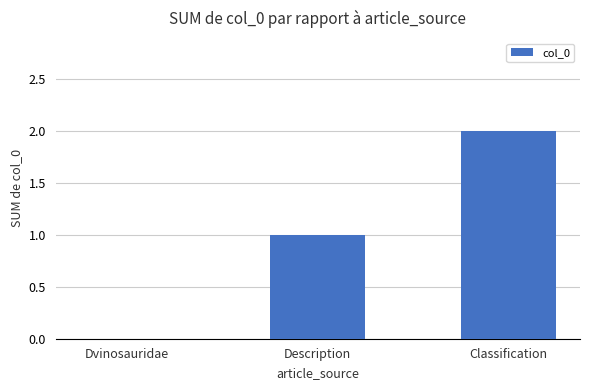

Between Dvinosauridae and Classification, which is larger?

Classification